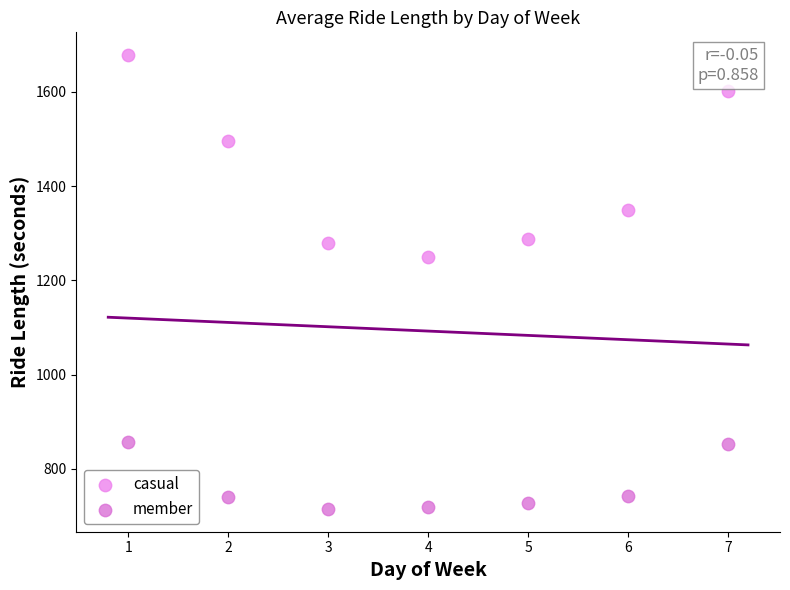

Which series has the largest Y range (max minus min)?

casual